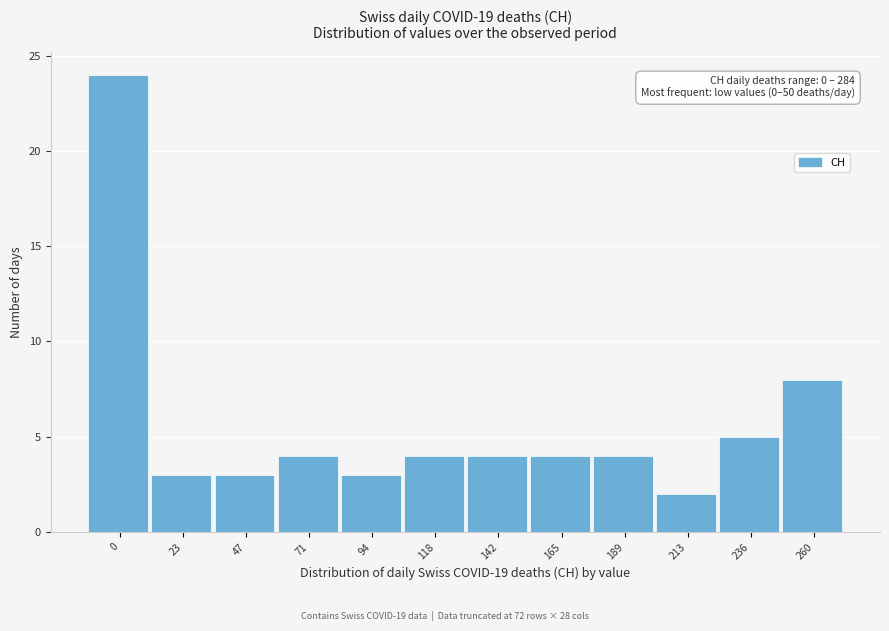

Reading left to right, what are all the values shown in this chart?

24	3	3	4	3	4	4	4	4	2	5	8